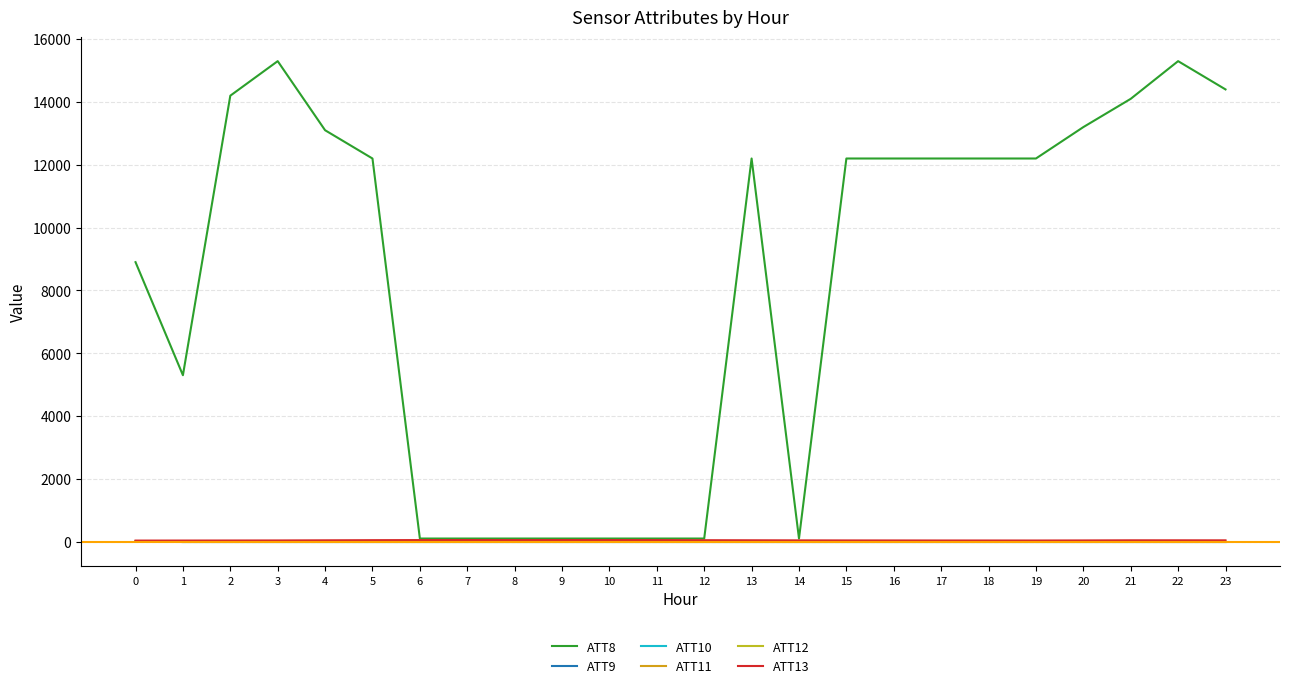

Is this an area chart (filled region under the line)?

No